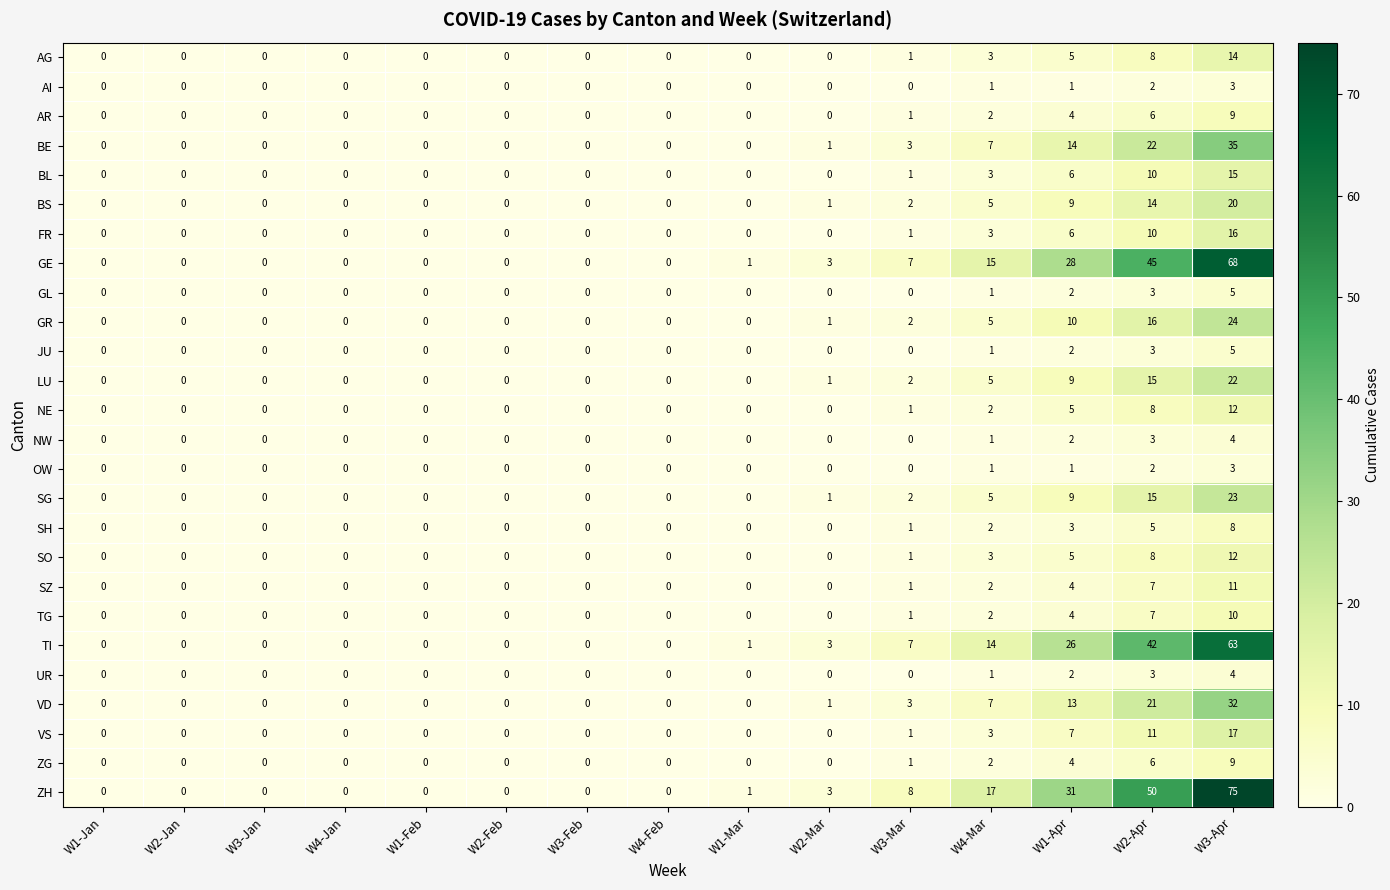

The value of OW at W3-Mar is 0. True or false?

True